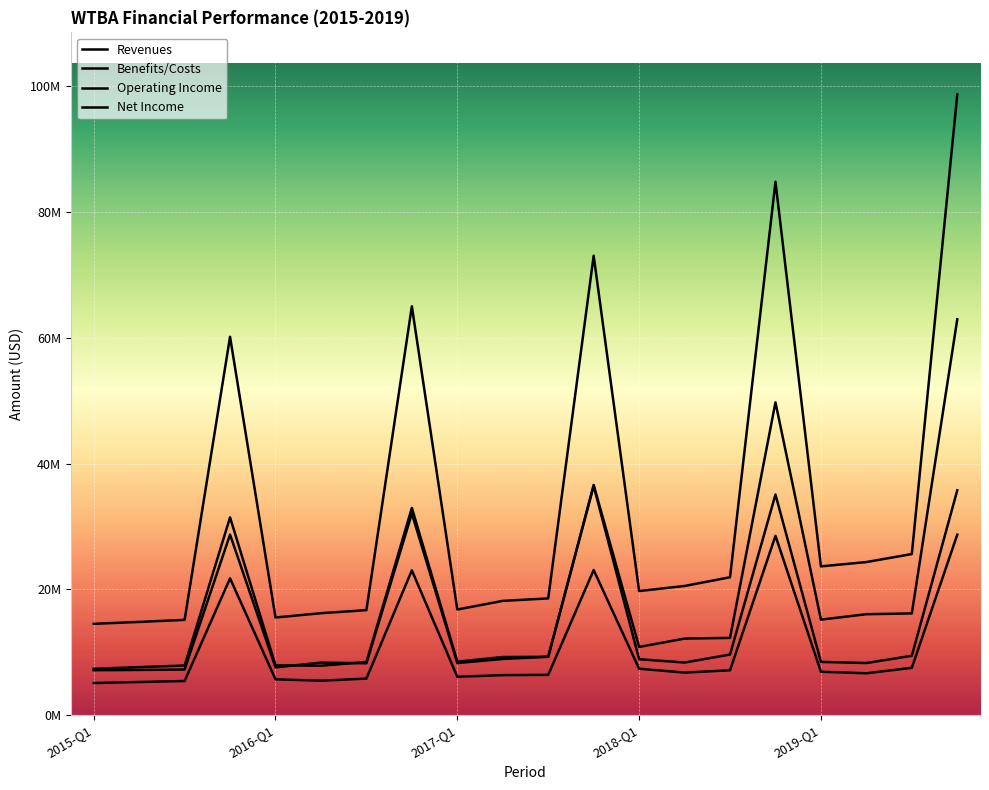

What is the difference between the maximum and minimum values in the Net Income series?

23587000